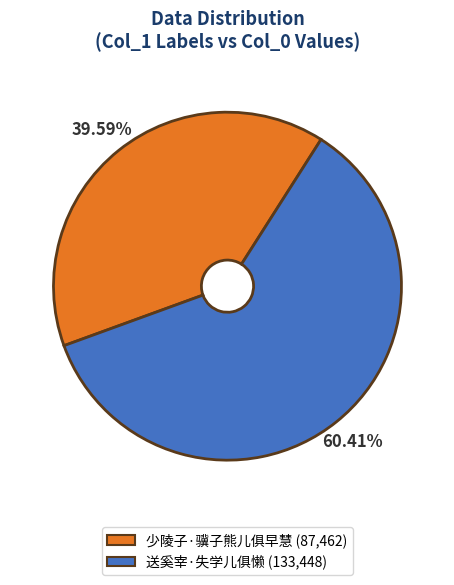

To the nearest percent, what percentage of the pie is 少陵子·骥子熊儿俱早慧?

40%